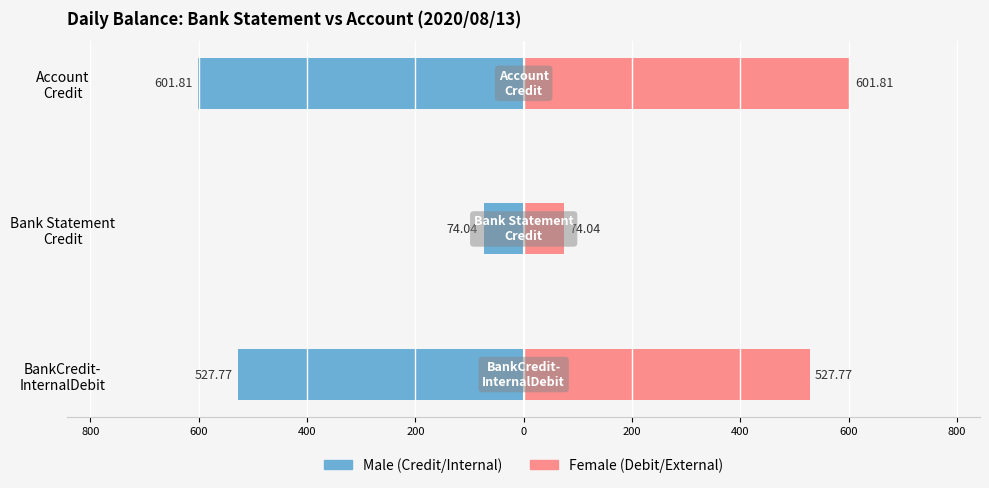

Reading left to right, what are all the values shown in this chart?

Male: -527.8	-74.0	-601.8
Female: 527.8	74.0	601.8